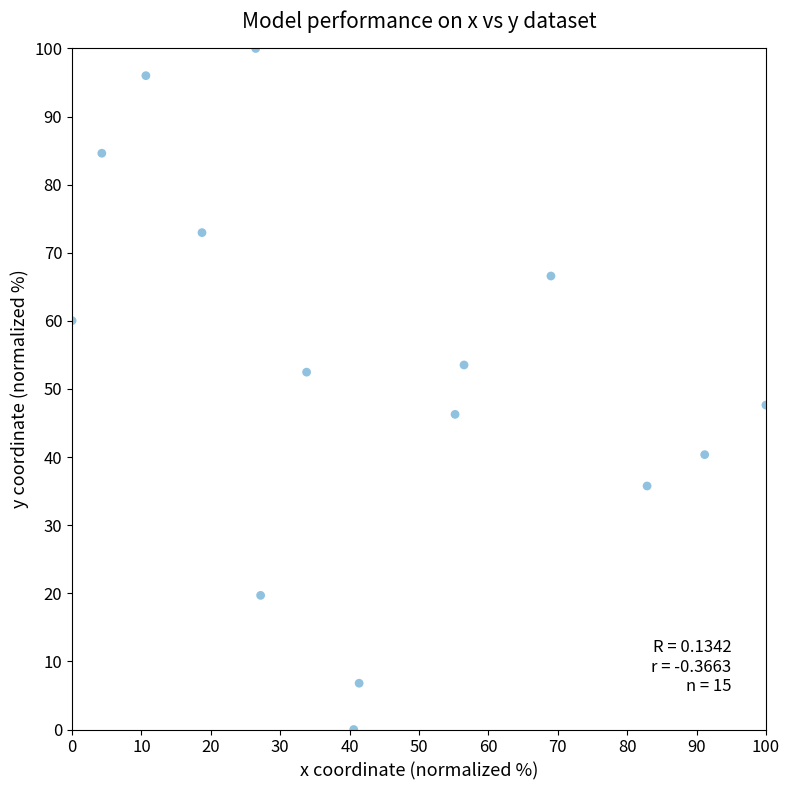

What is the range of Y values (max minus min)?

100.0